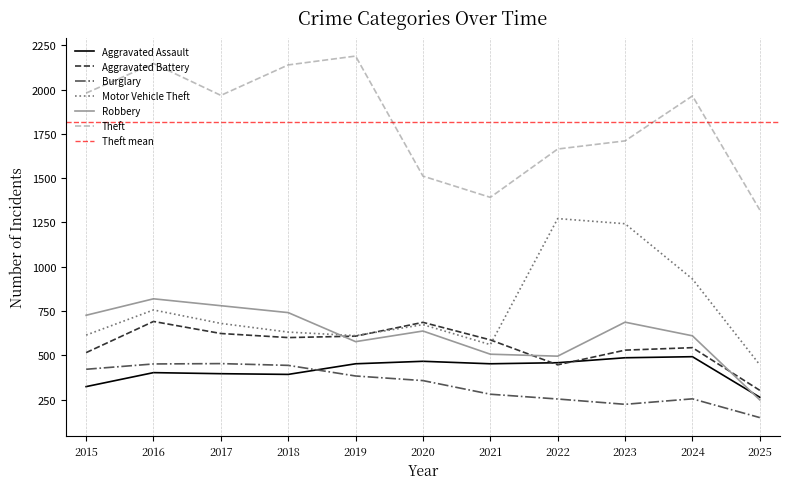

At which label does Aggravated Battery first exceed 587?

2016